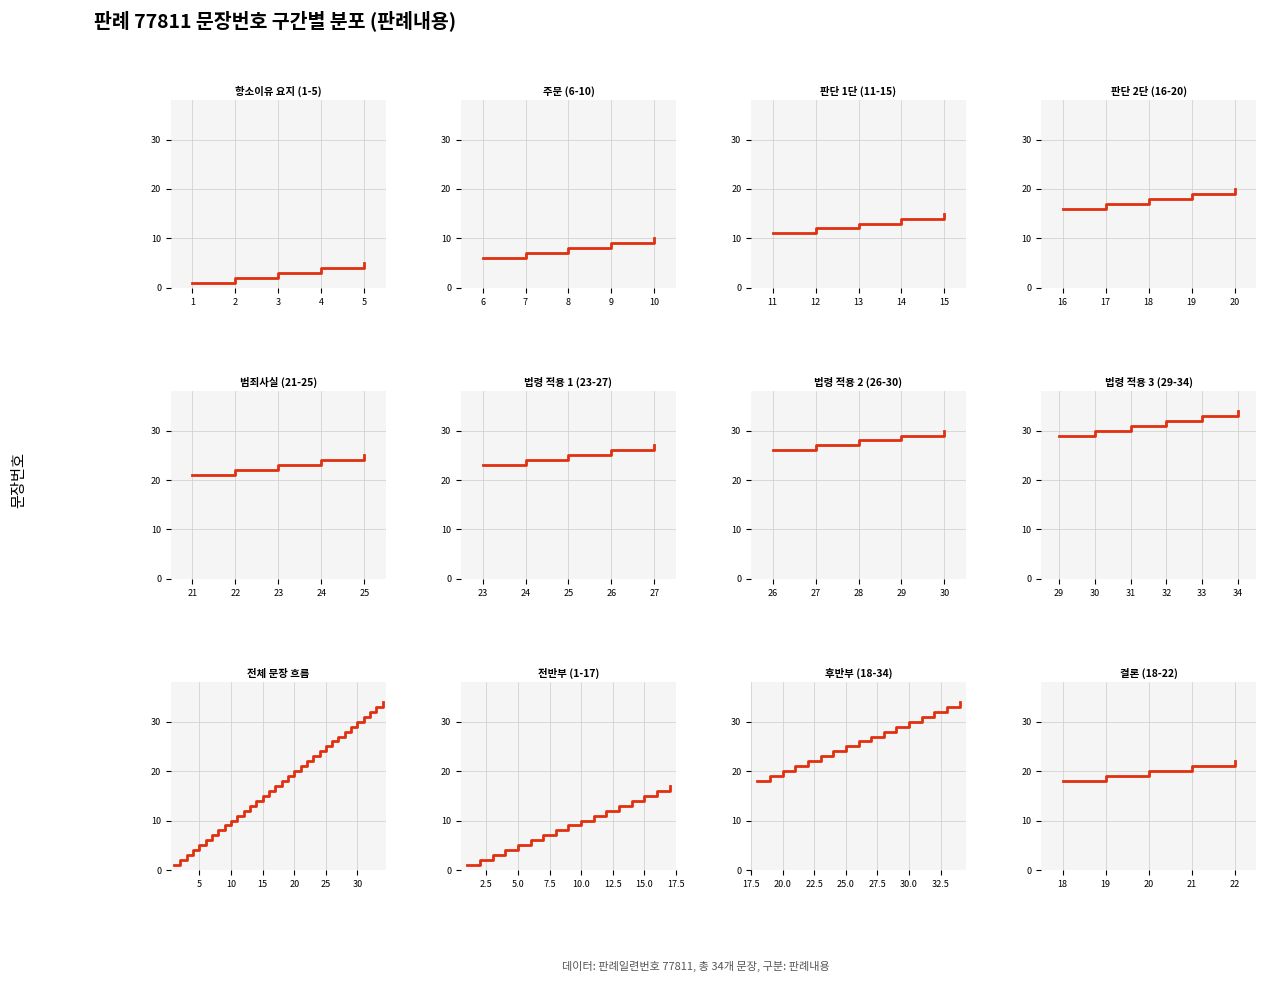

True or false: the data has more than 1 interior local peaks.

False